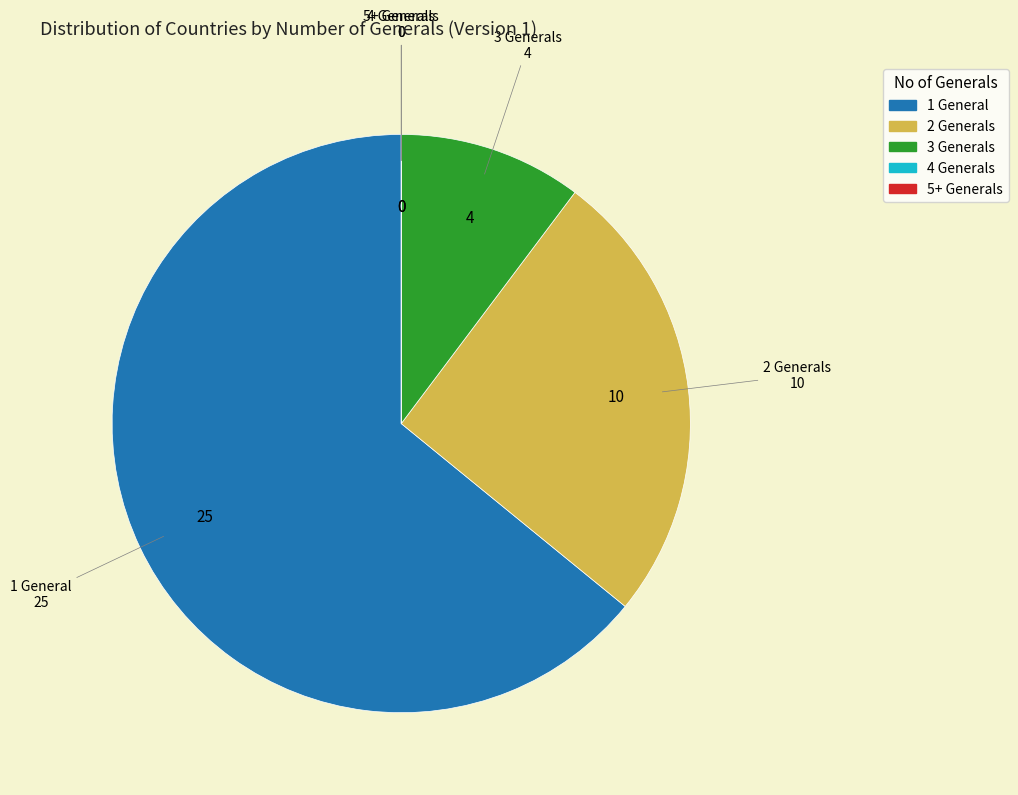

Does any single category account for the majority?

Yes